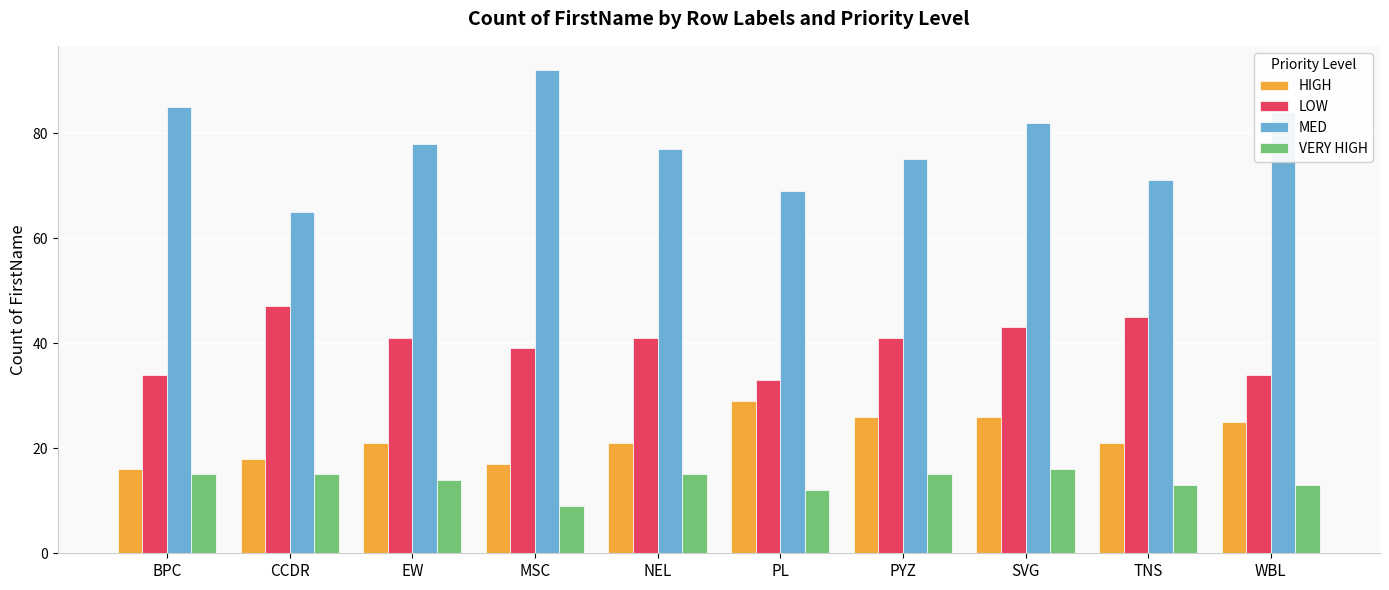

True or false: LOW has a value of 34 at WBL.

True